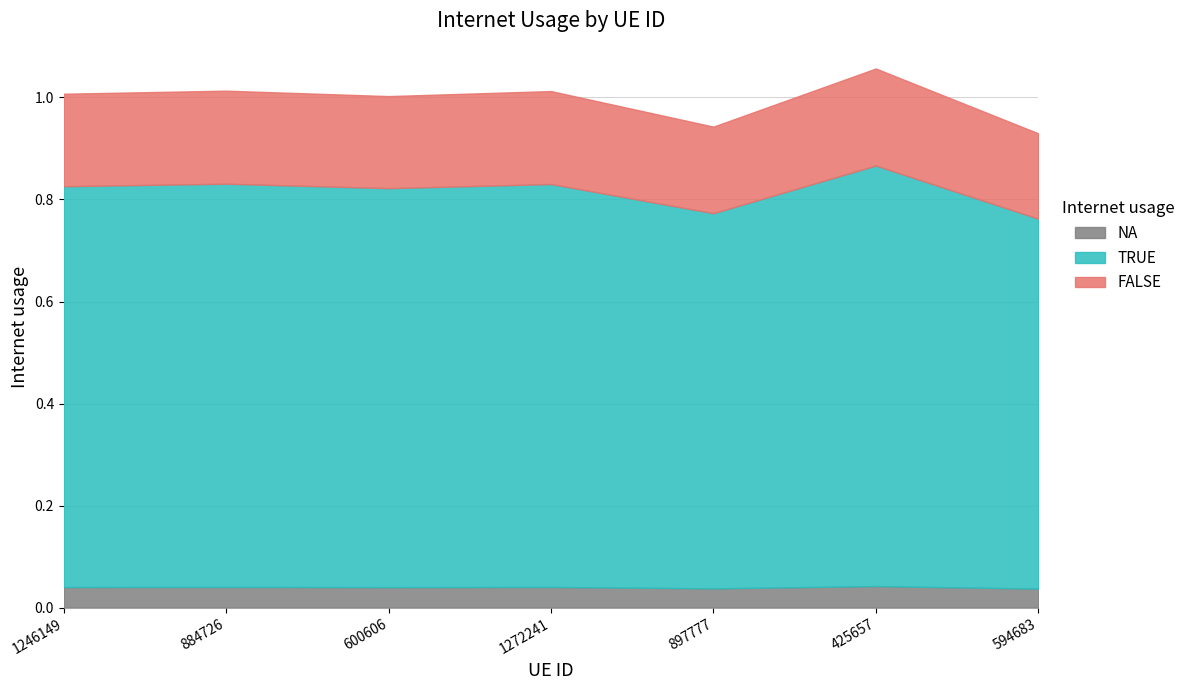

What is the difference between the values at 897777 and 884726?

0.1